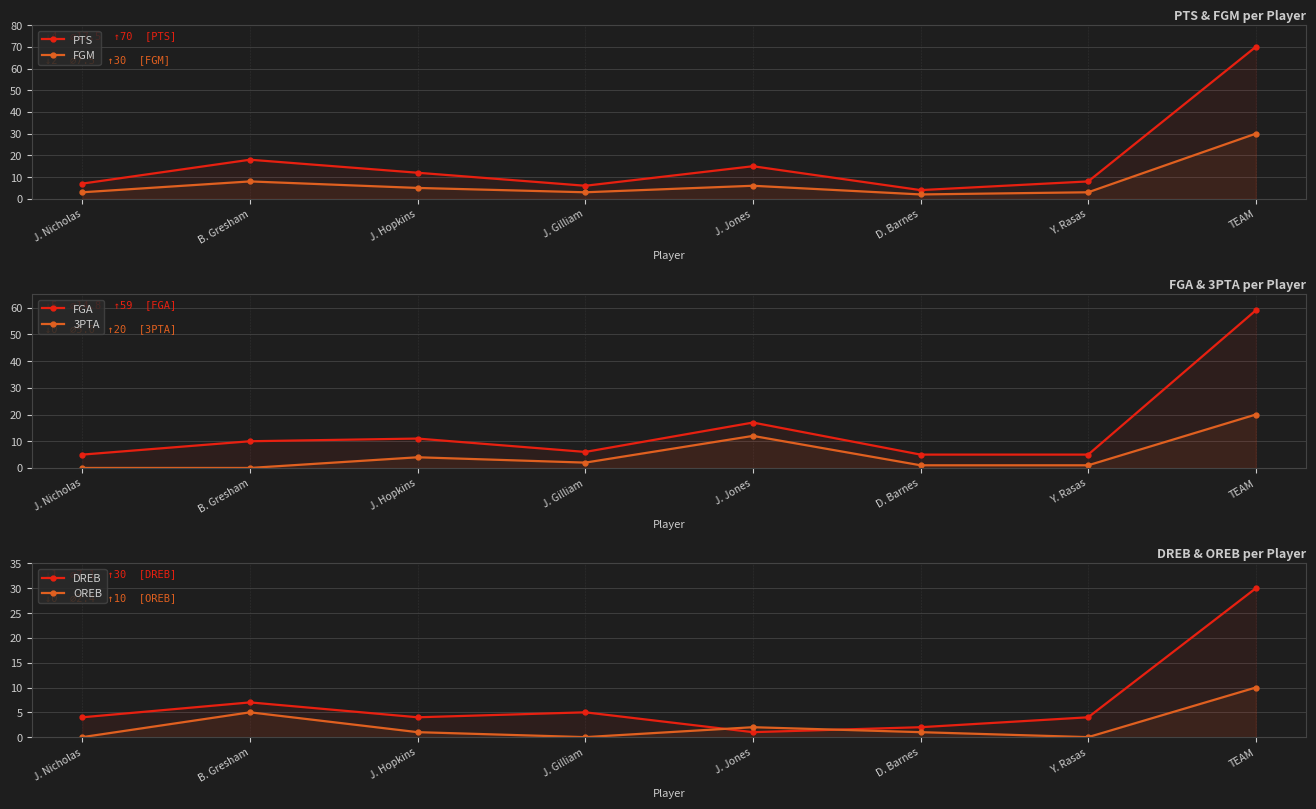

What are all the series names shown in the legend?

PTS, FGM, FGA, 3PTA, DREB, OREB